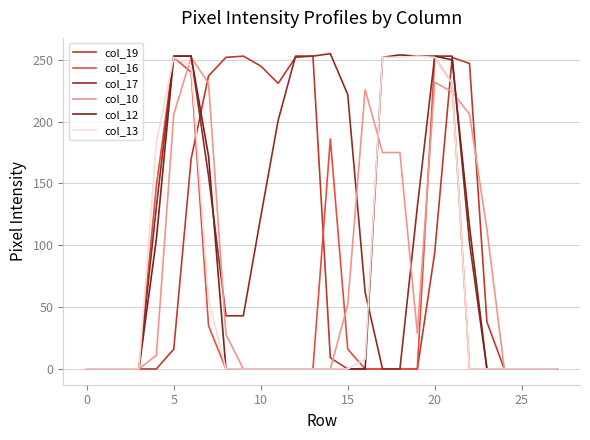

What is the difference between the maximum and minimum values in the col_10 series?

252